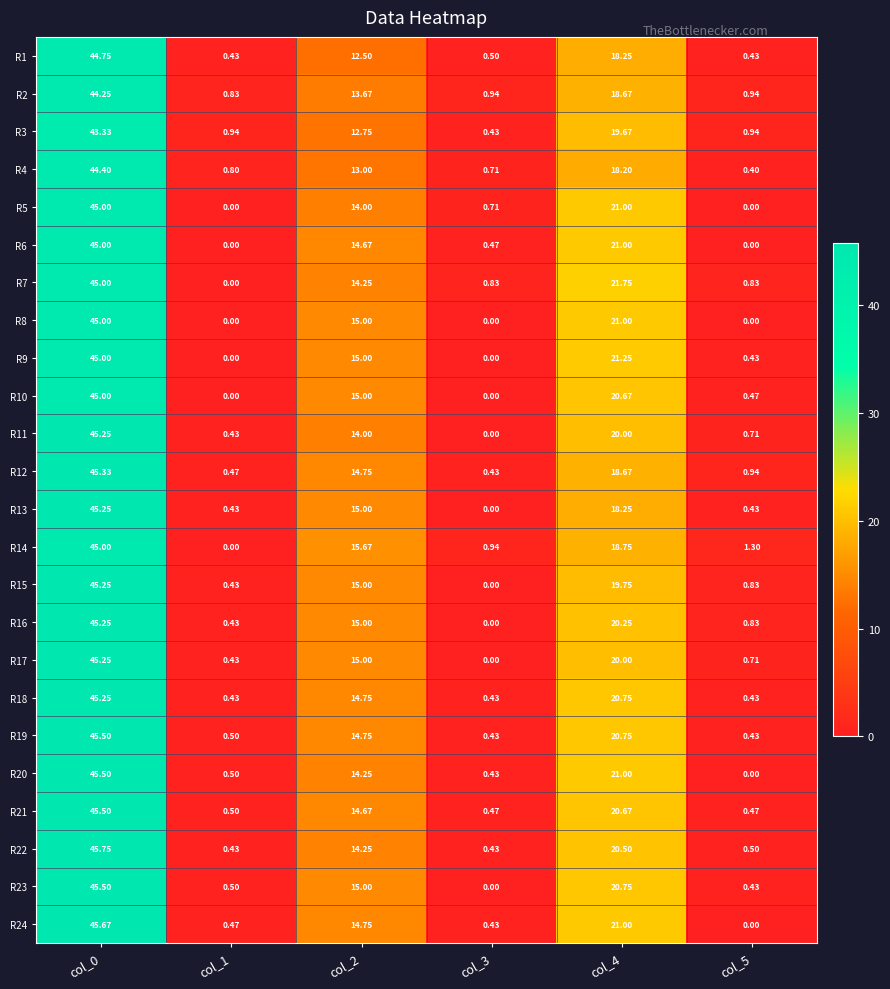

Is the value of R19 at col_0 greater than the value of R9 at col_4?

Yes